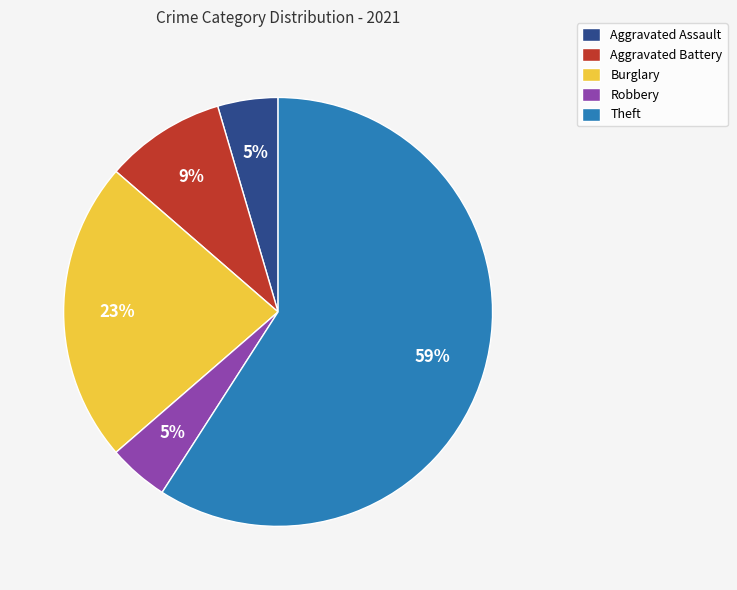

To the nearest percent, what is the average slice percentage?

20%